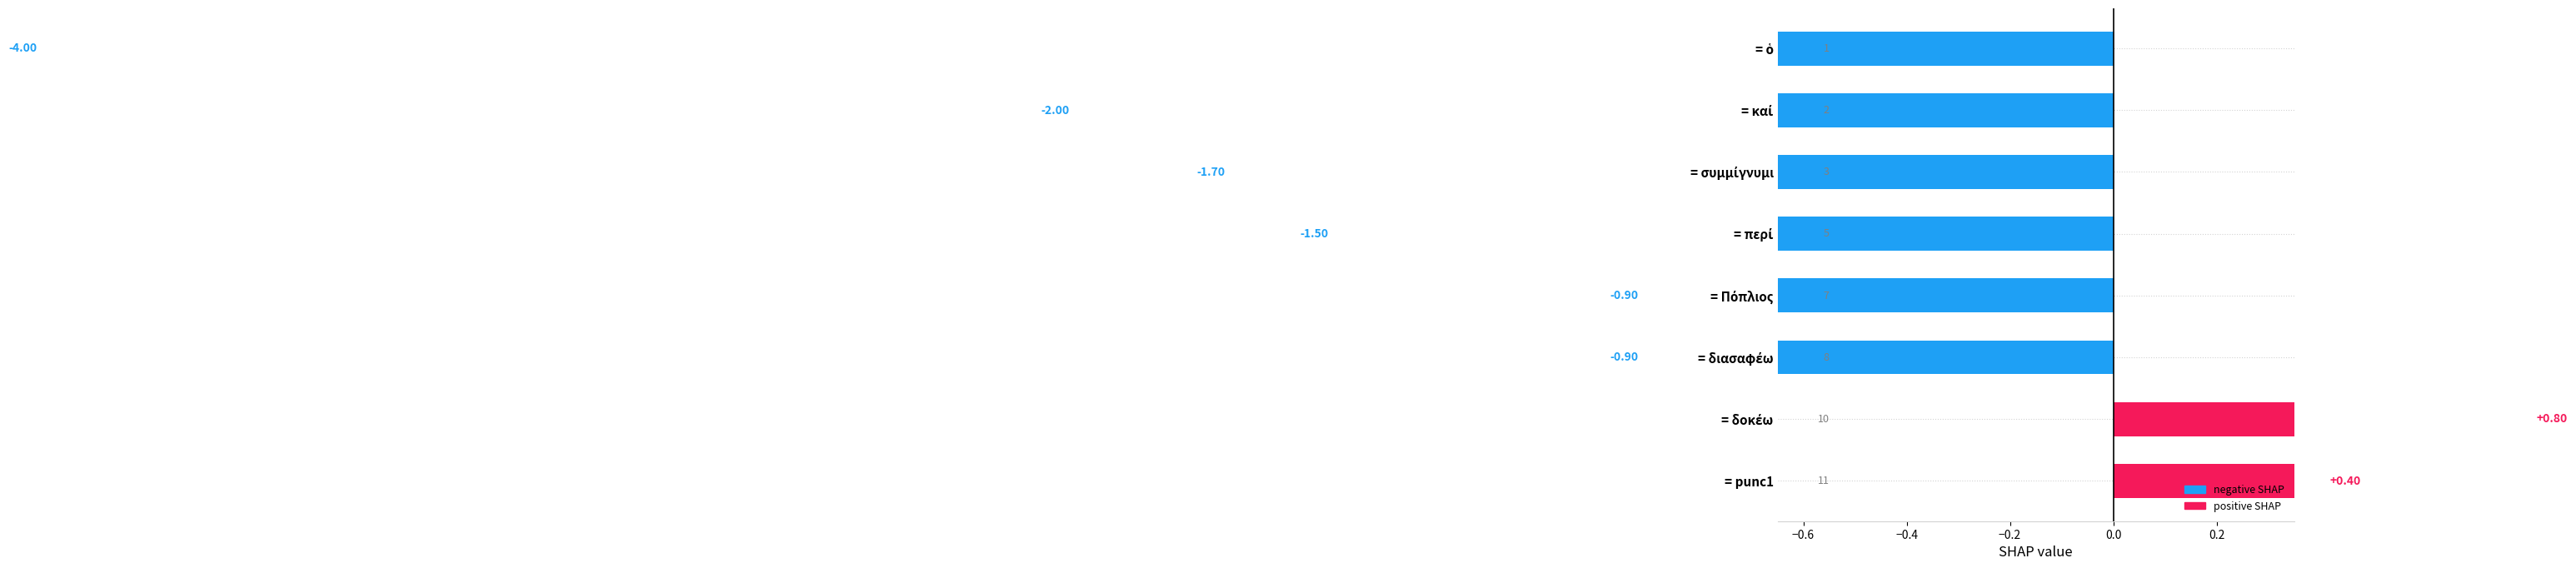

Is it true that the value at = ὁ is -1.3?

False